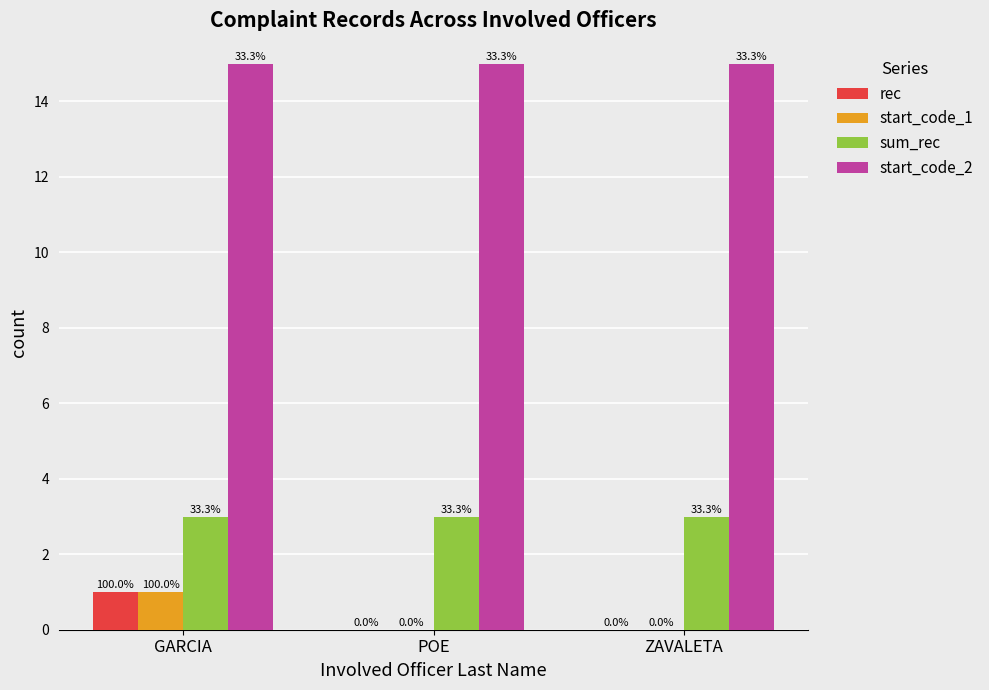

Which series changed the most between POE and ZAVALETA?

rec